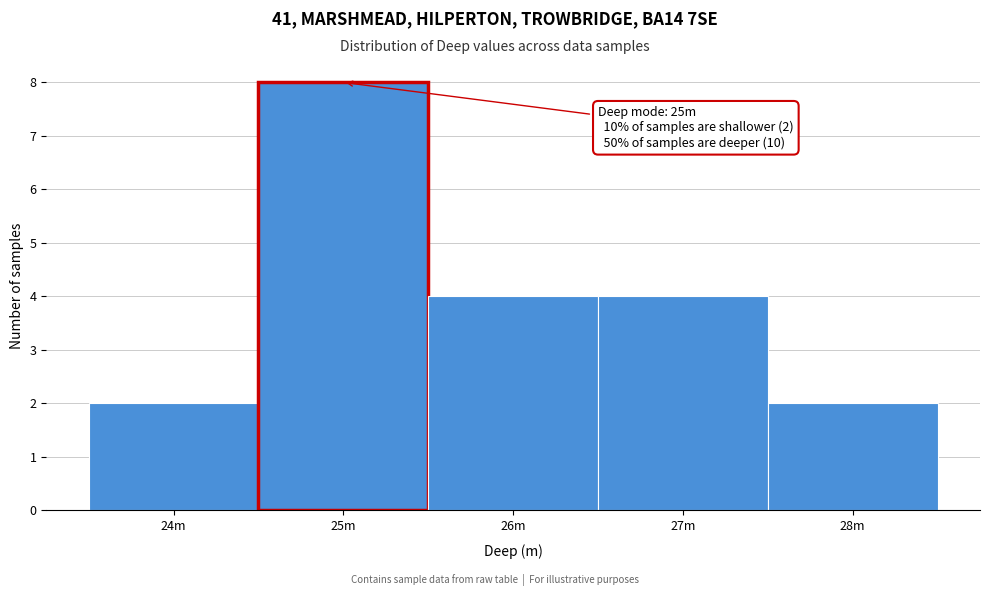

Reading left to right, extract all data points from this chart.

2	8	4	4	2